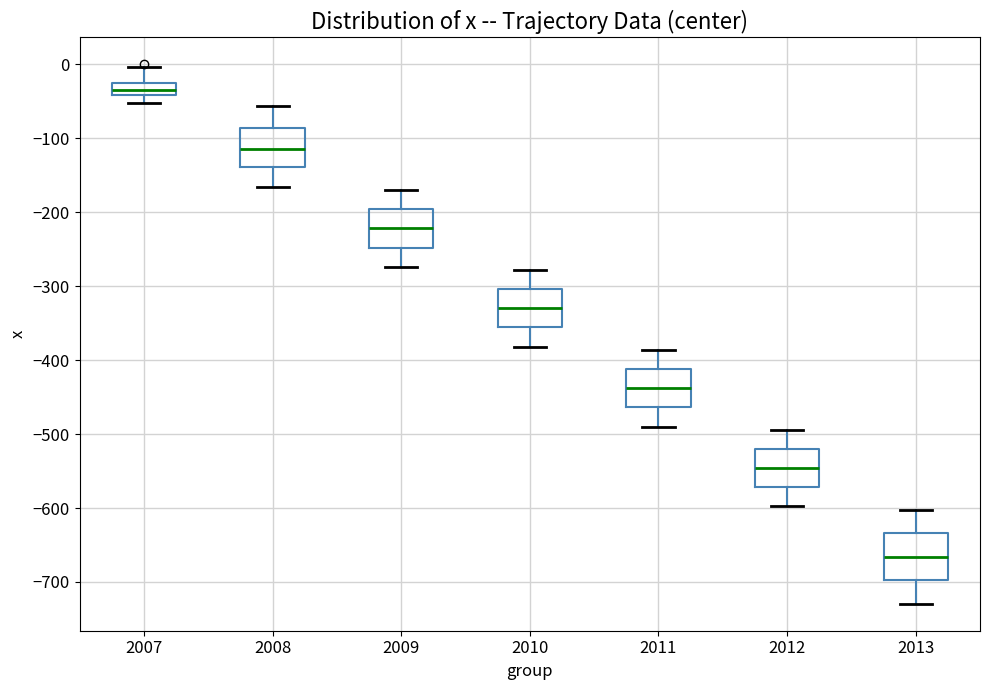

Where does the upper whisker of the box at x = 2013 end on the y-axis? The values are not printed on the chart, so give them approximately, as read against the axis.

-600